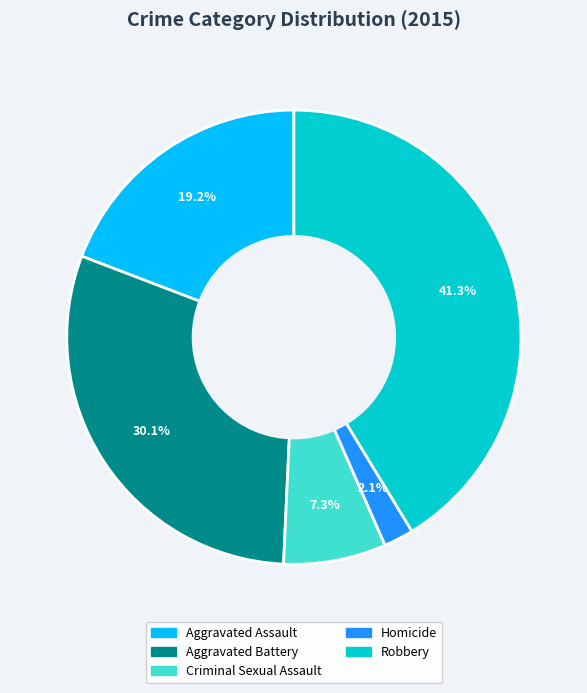

The Aggravated Battery slice represents 17% of the pie. True or false?

False